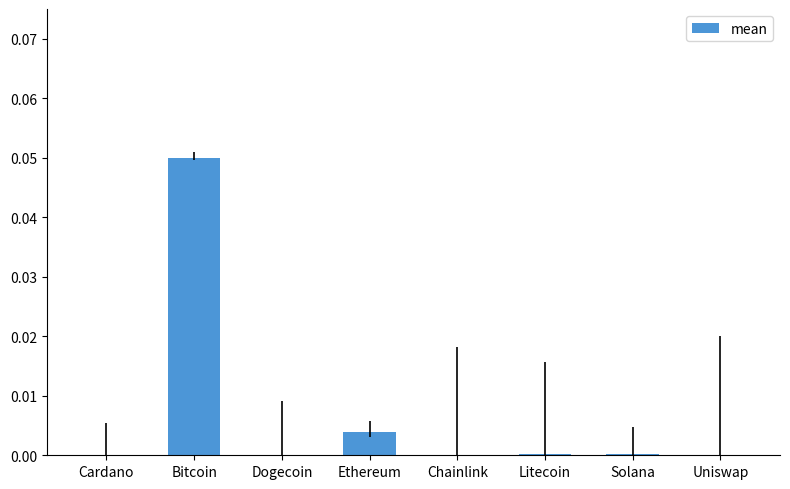

Between Bitcoin and Cardano, which is larger?

Bitcoin